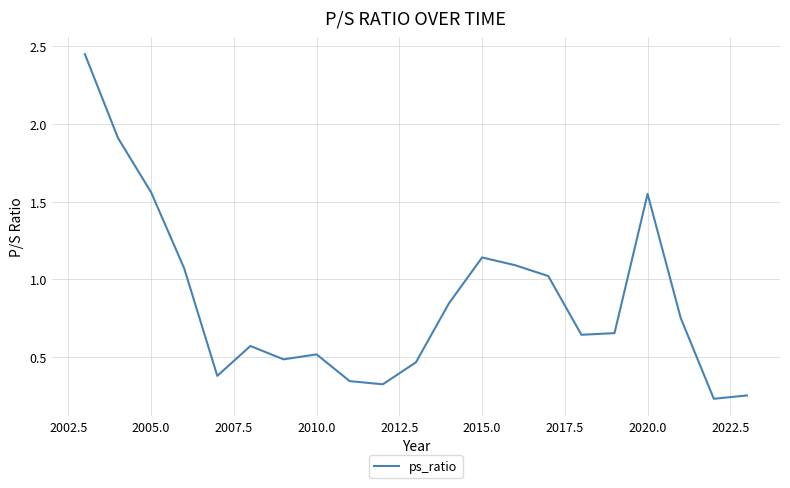

Is this an area chart (filled region under the line)?

No